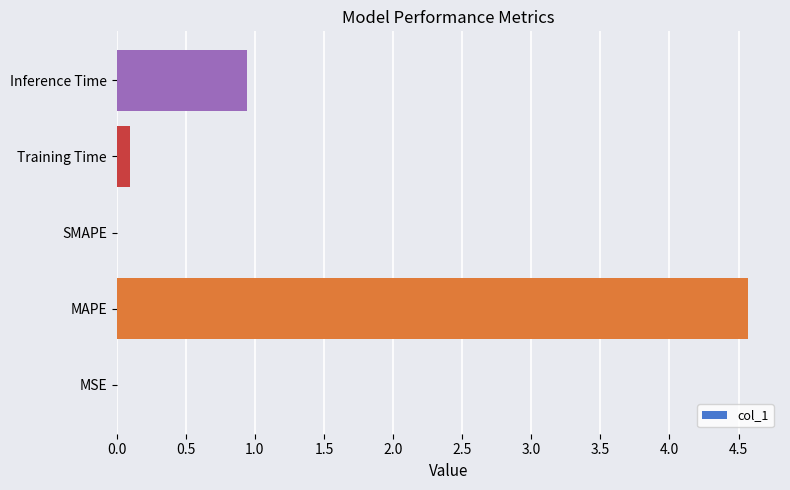

Is it true that the value at MSE is 0.0?

True